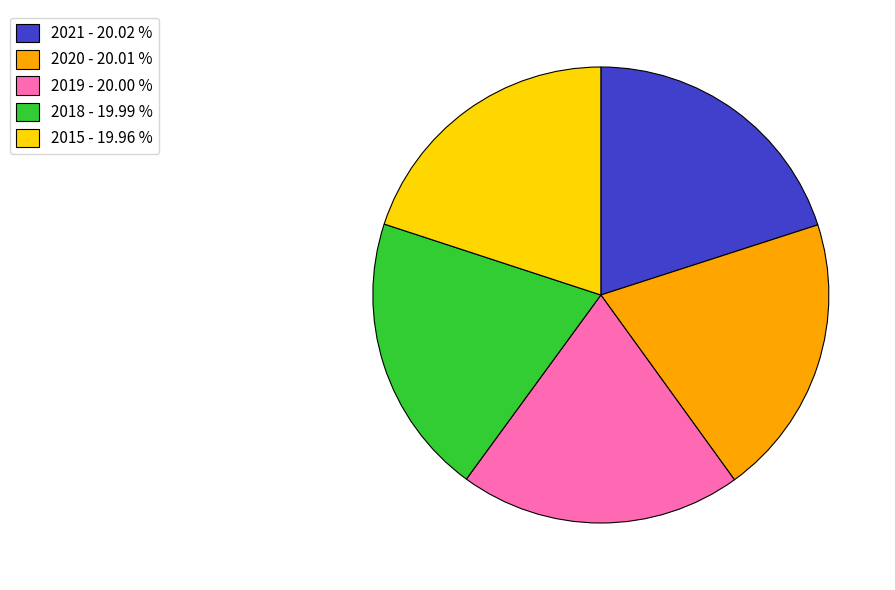

How many slices are in this pie chart?

5